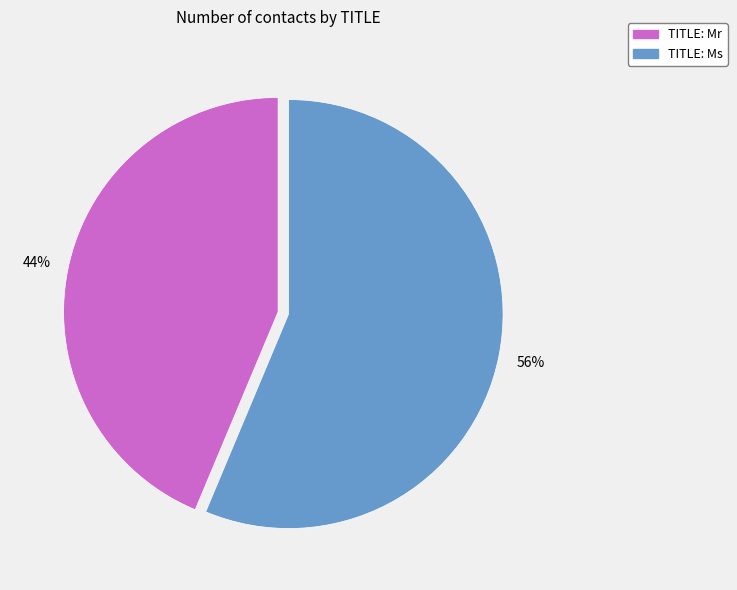

Which category accounts for the majority?

TITLE: Ms